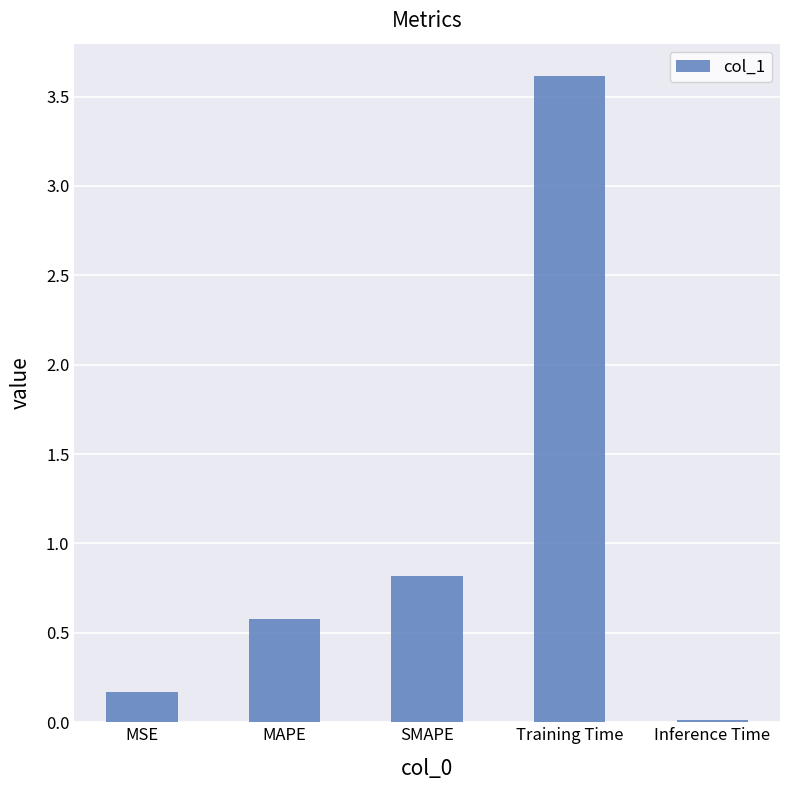

What is the maximum value shown in the chart?

3.6